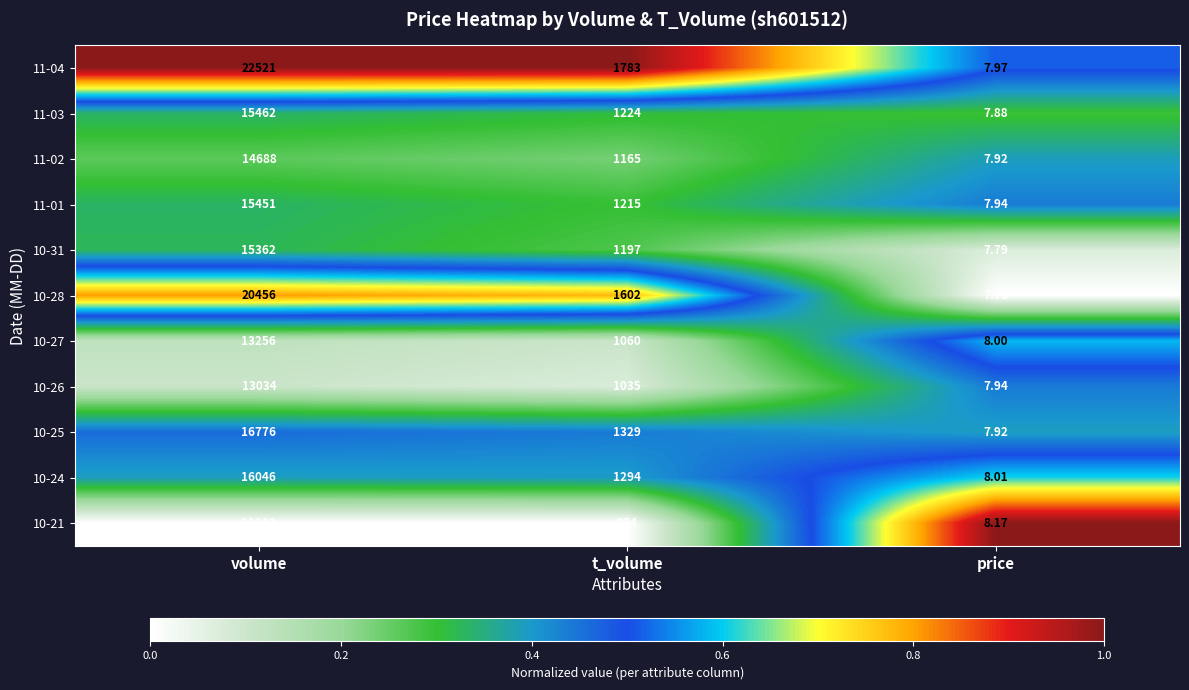

Which series has the largest total across all categories?

11-04